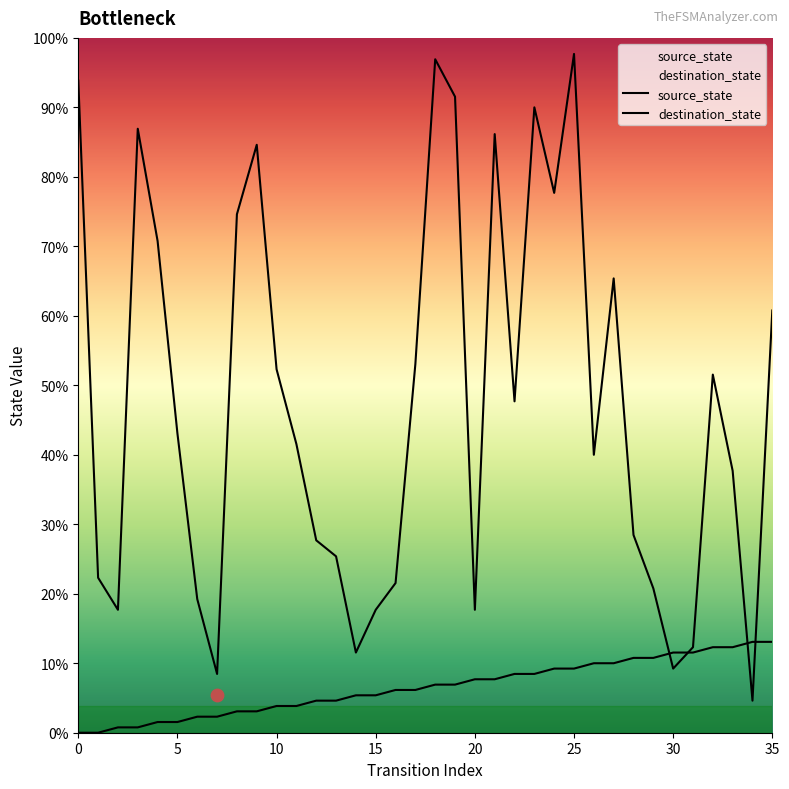

What are all the series names shown in the legend?

source_state, destination_state